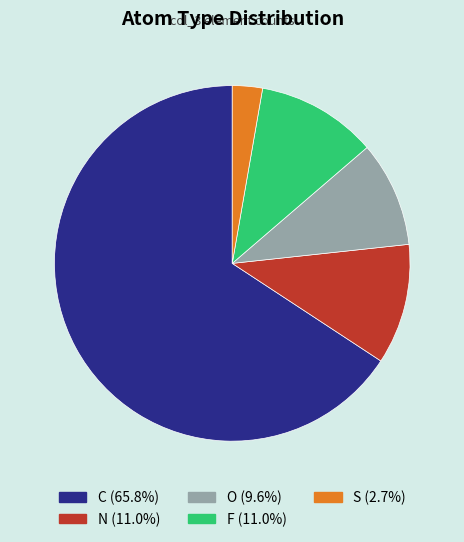

Is there a majority slice in this chart?

Yes